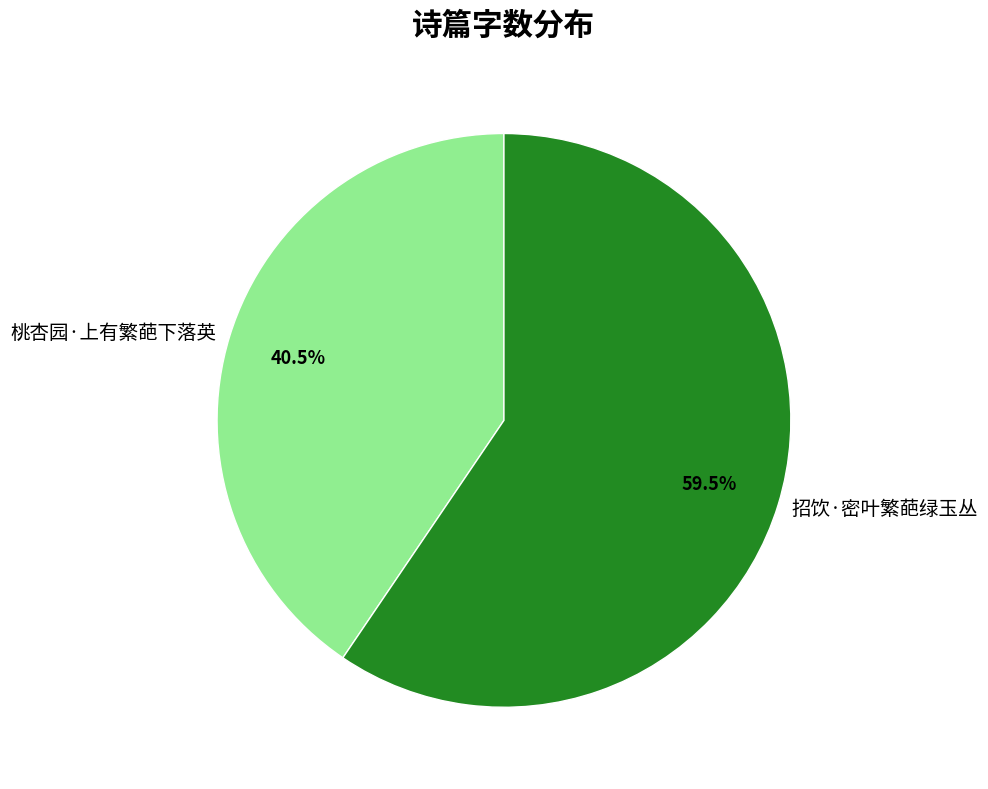

How many segments does this pie chart have?

2